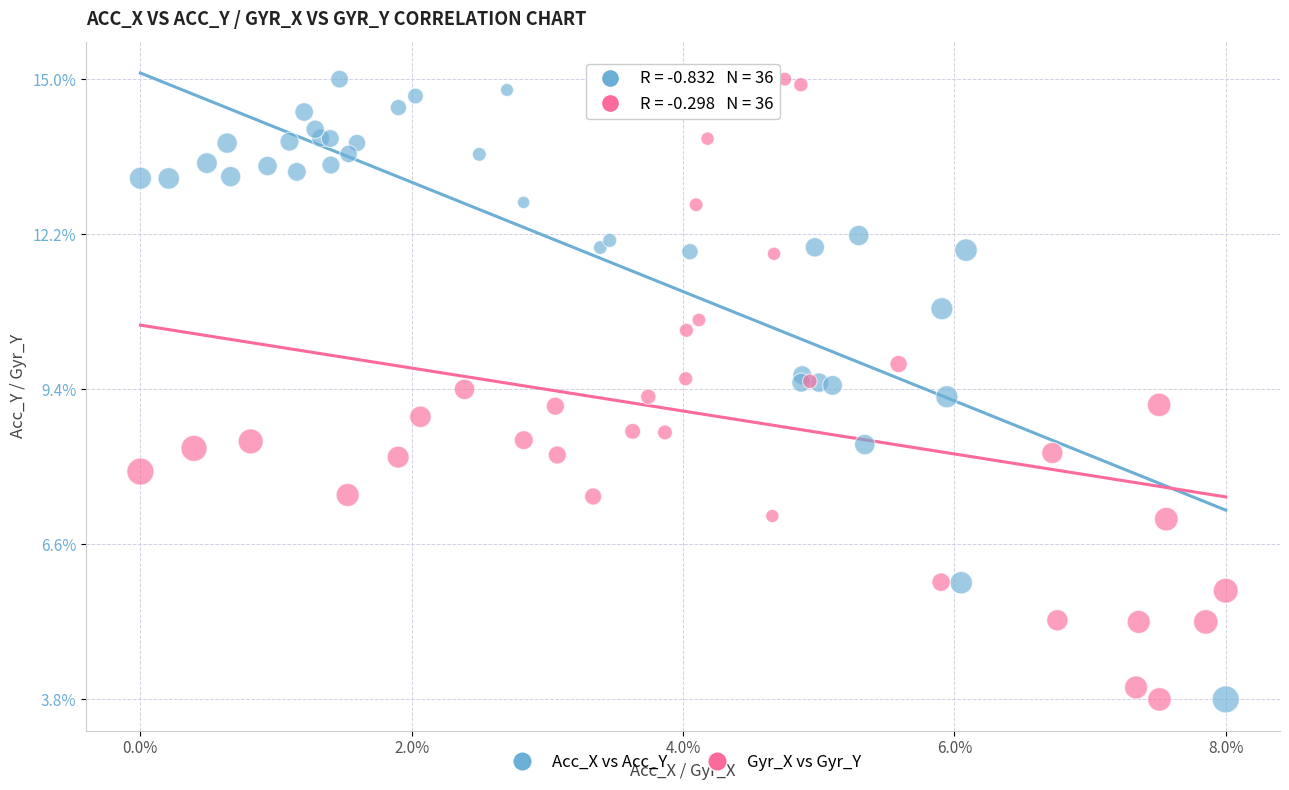

What are all the series names shown in the legend?

Acc_X vs Acc_Y, Gyr_X vs Gyr_Y